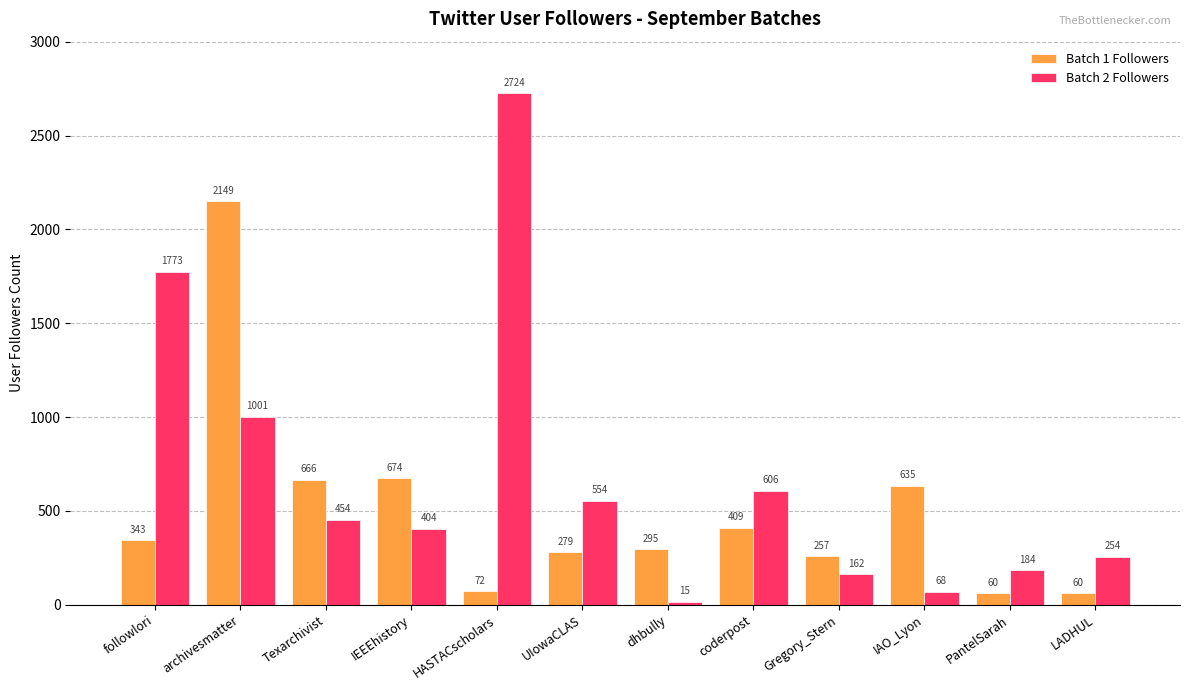

Reading left to right, list all the values displayed in this chart.

Batch 1 Followers: 343	2149	666	674	72	279	295	409	257	635	60	60
Batch 2 Followers: 1773	1001	454	404	2724	554	15	606	162	68	184	254